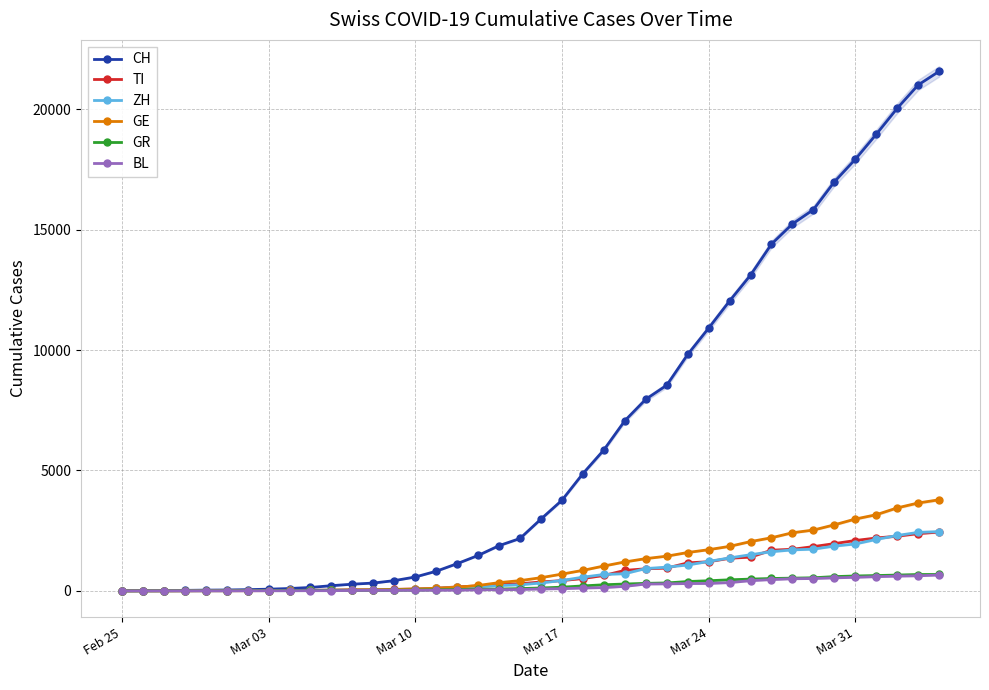

True or false: BL and GR intersect in this chart.

False